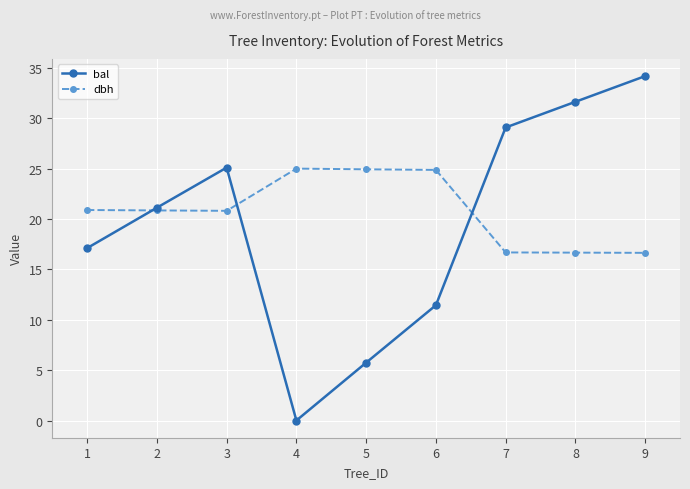

Rank the series by their average value, from lowest to highest.

bal, dbh